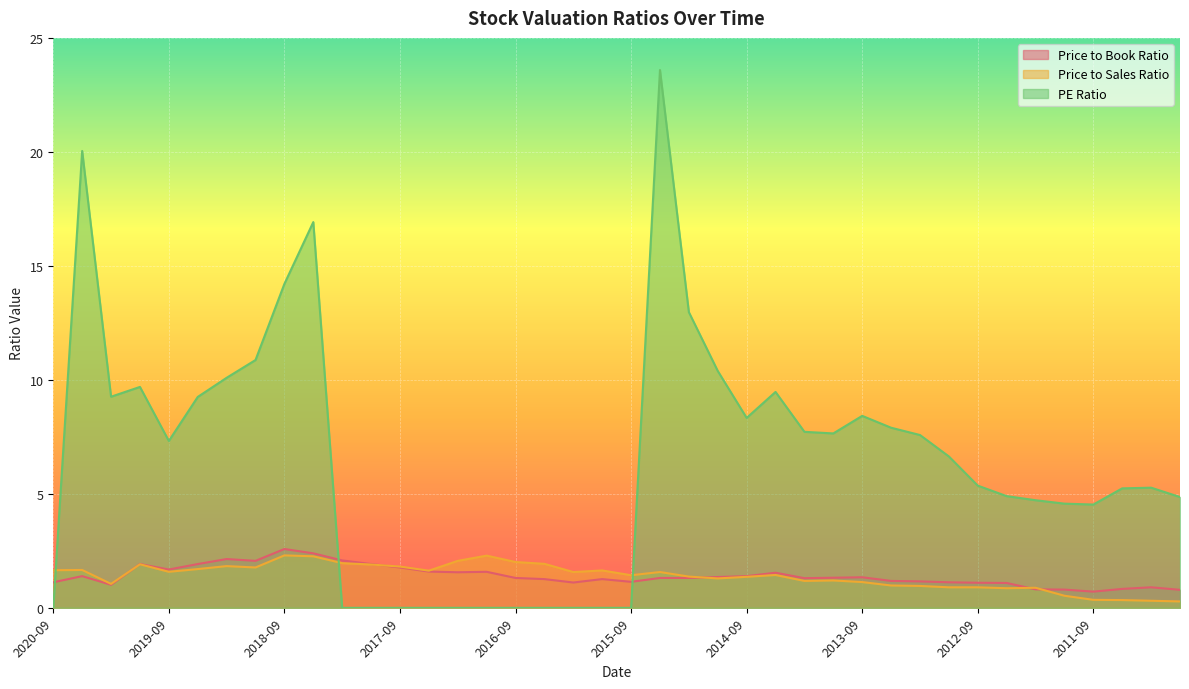

The value of Price to Sales Ratio at 2011-03 is 0.3. True or false?

True